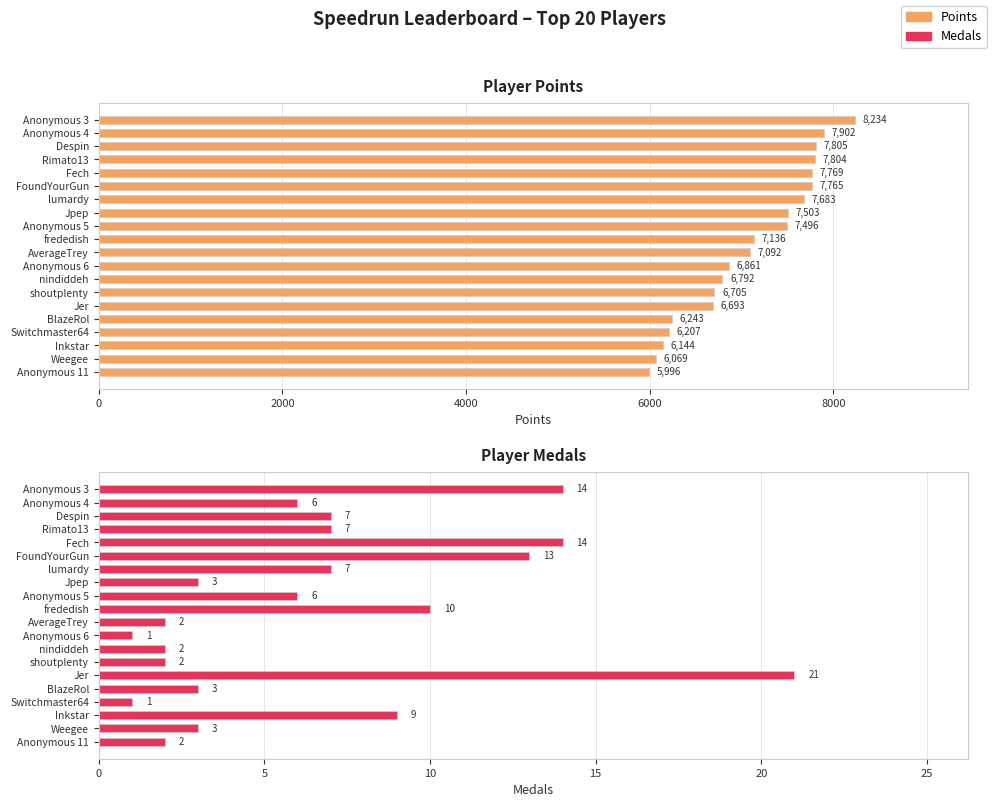

The value of Points at Jer is 11529. True or false?

False